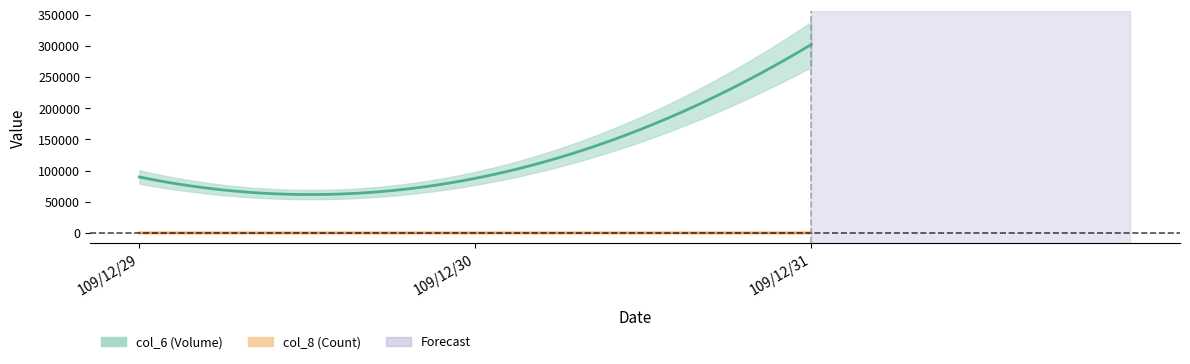

What is the difference between the maximum and second lowest values in the col_8 series?

9